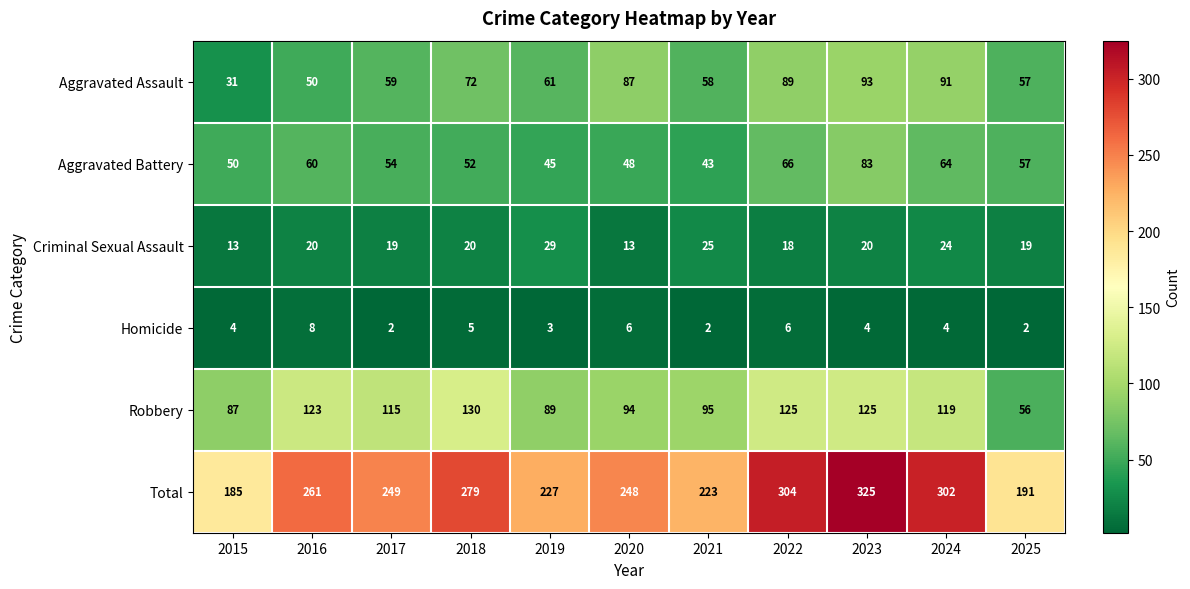

What is the average value of the Criminal Sexual Assault series?

20